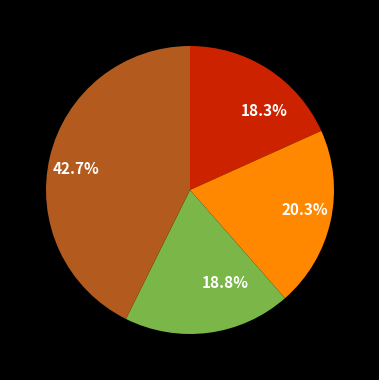

What percentage do 18.8% and 18.3% together represent?

37.1%